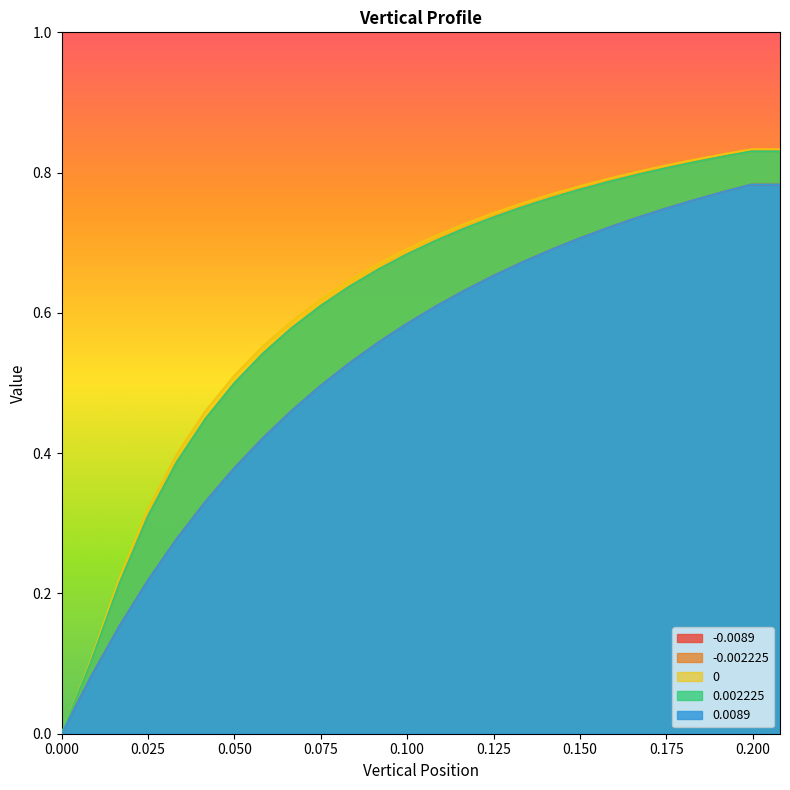

What is the difference between the second highest and second lowest values in the 0.0089 series?

0.7